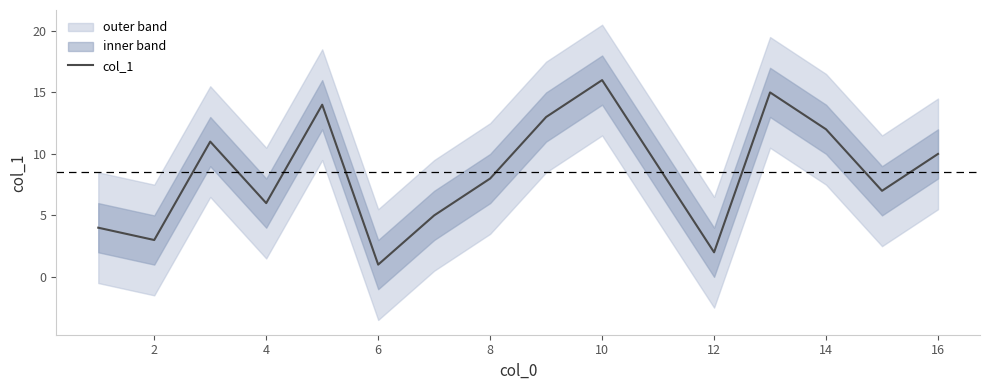

The col_1 series shows 6 at 4. True or false?

True